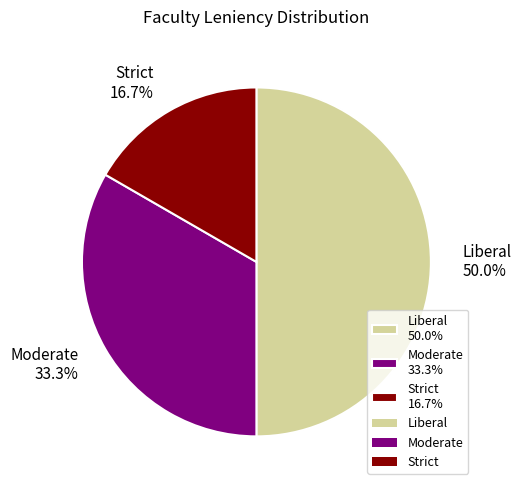

Which has a higher value, Liberal or Moderate?

Liberal